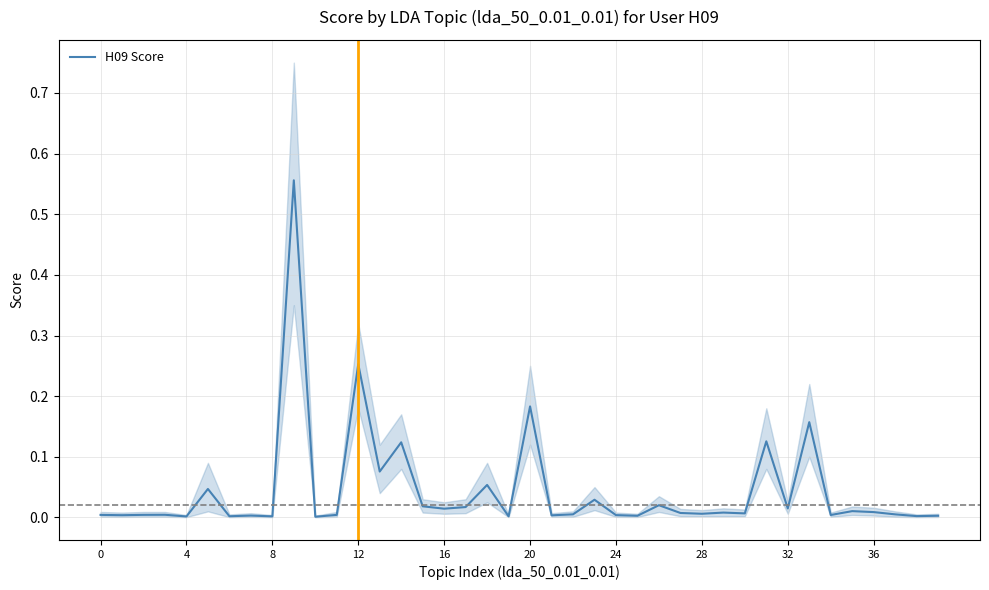

Is this an area chart (filled region under the line)?

No